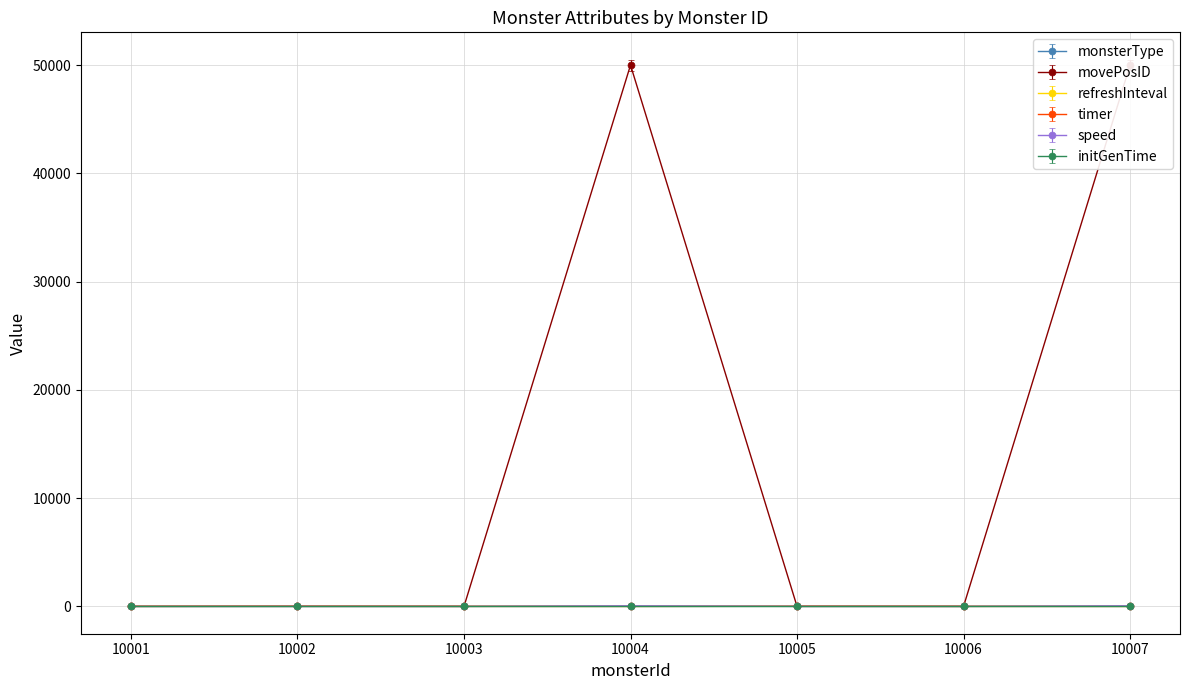

At which category does movePosID reach its first local peak?

10004